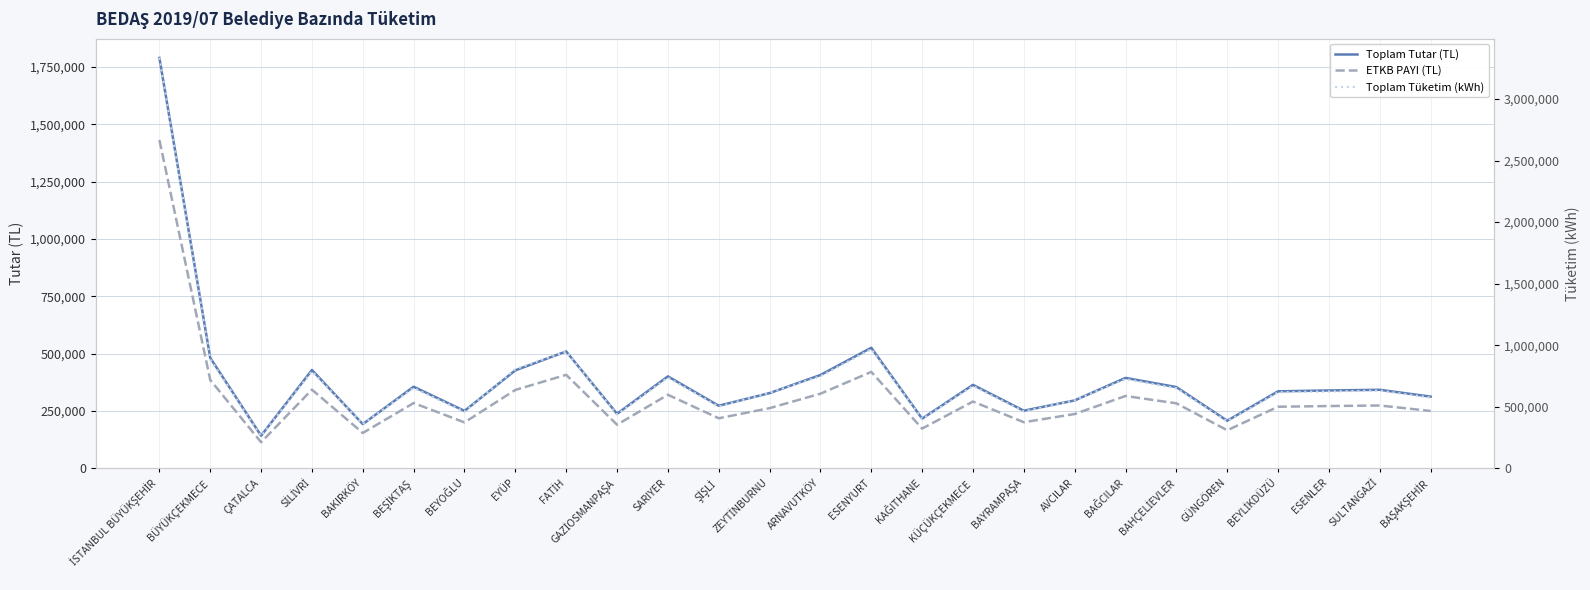

What position from the left is BAHÇELİEVLER?

21